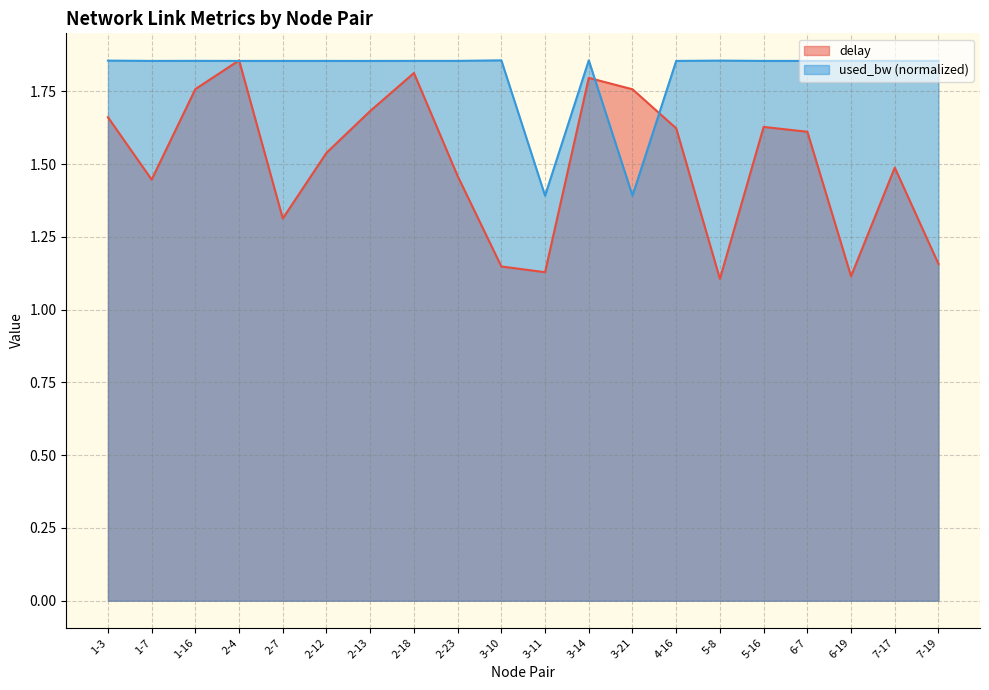

What is the highest value of the delay series?

1.9